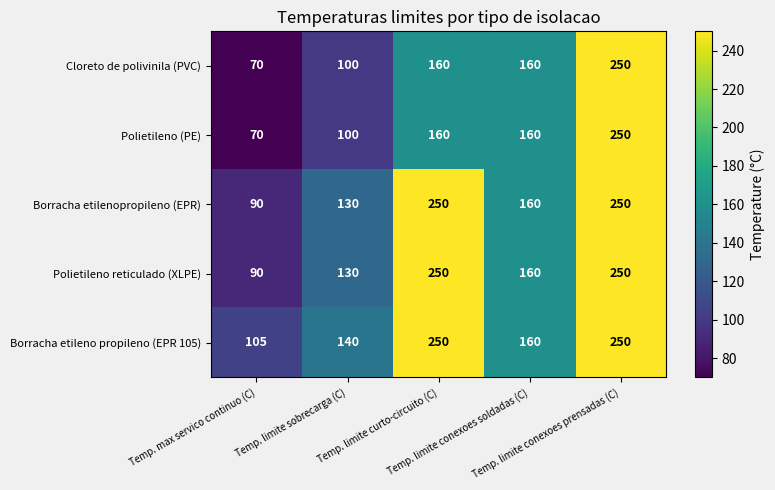

What is the minimum value for Polietileno reticulado (XLPE)?

90